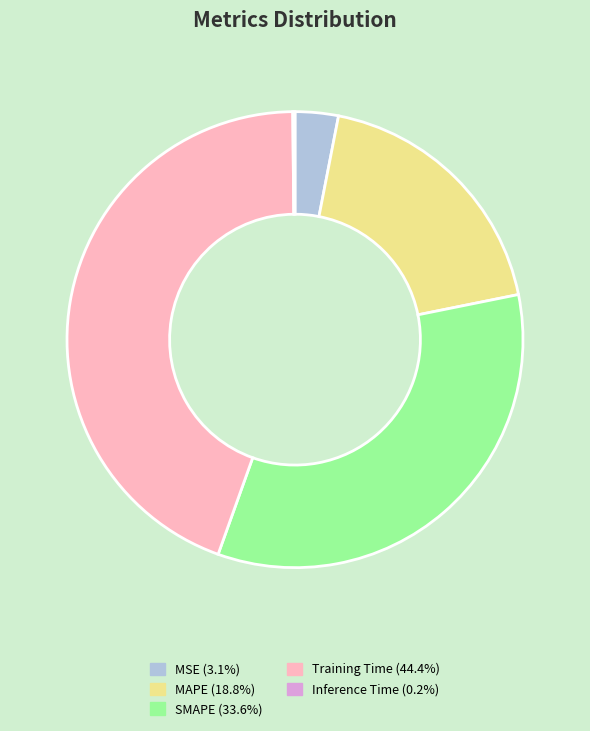

Which slice is the largest?

Training Time